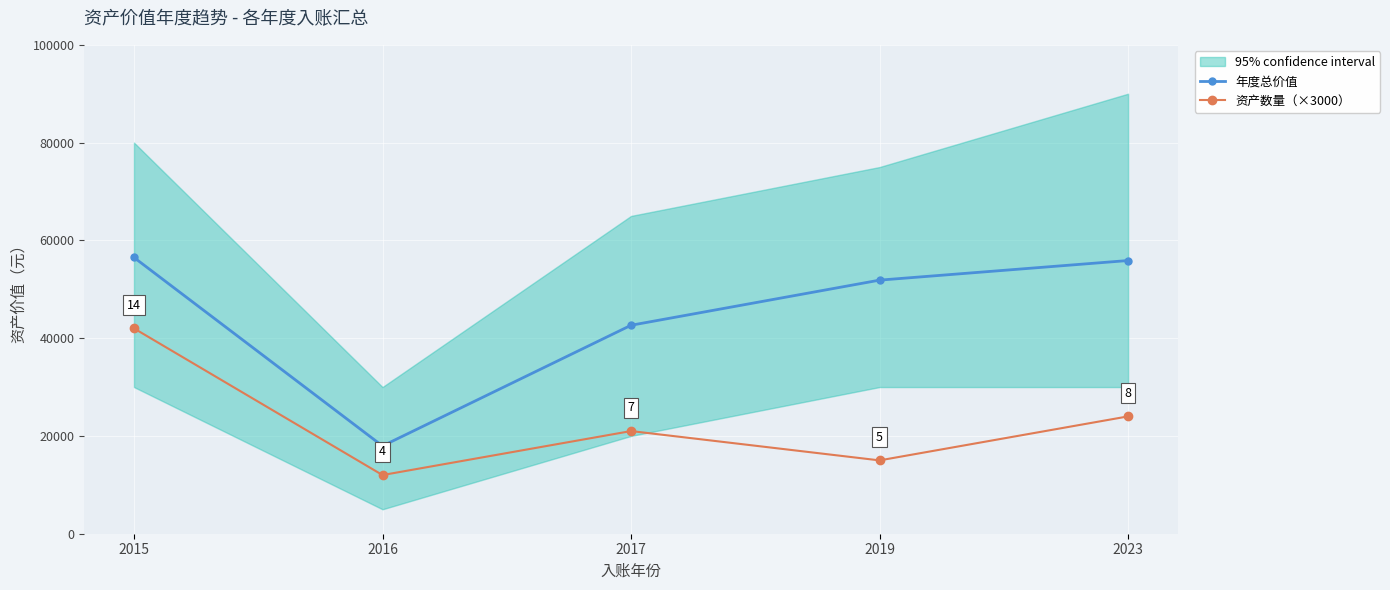

At how many categories does at least one series exceed 32716?

4